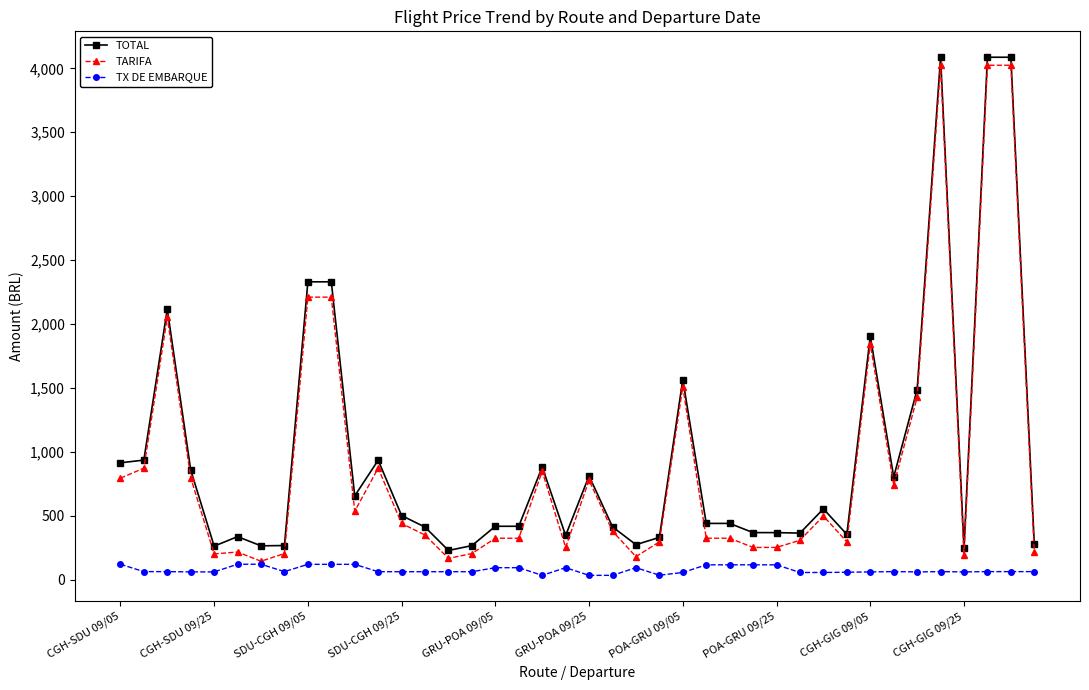

True or false: TX DE EMBARQUE and TOTAL intersect in this chart.

False